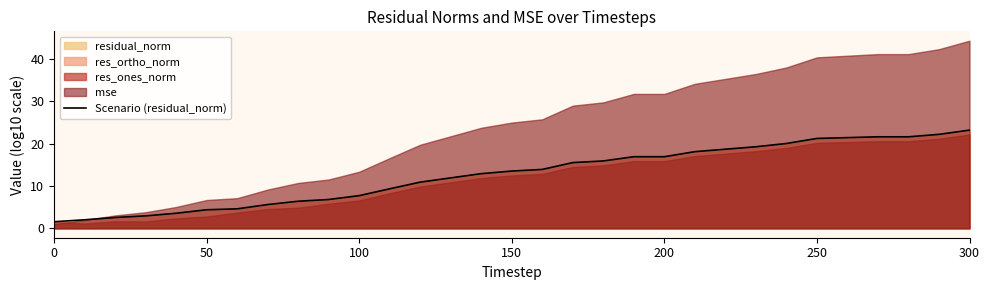

Which category has the highest value in the Scenario (residual_norm) series?

300